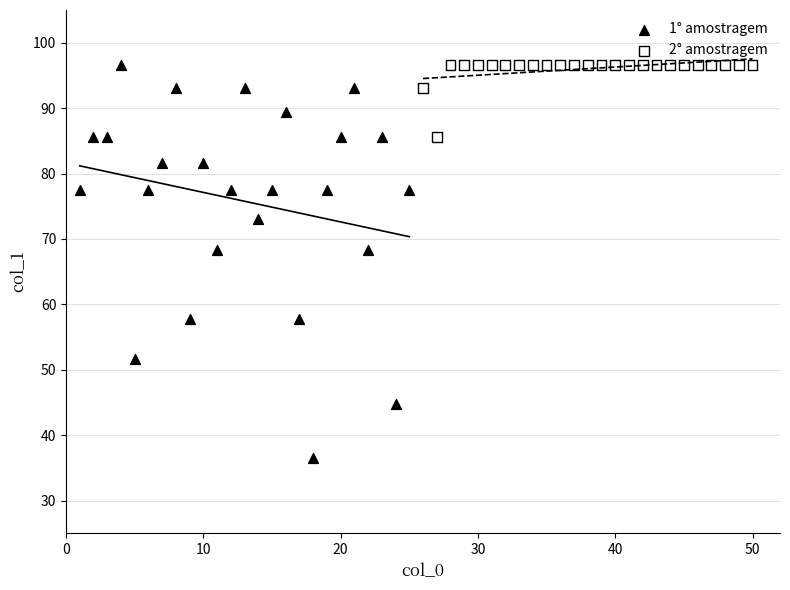

What are all the series names shown in the legend?

1° amostragem, 2° amostragem